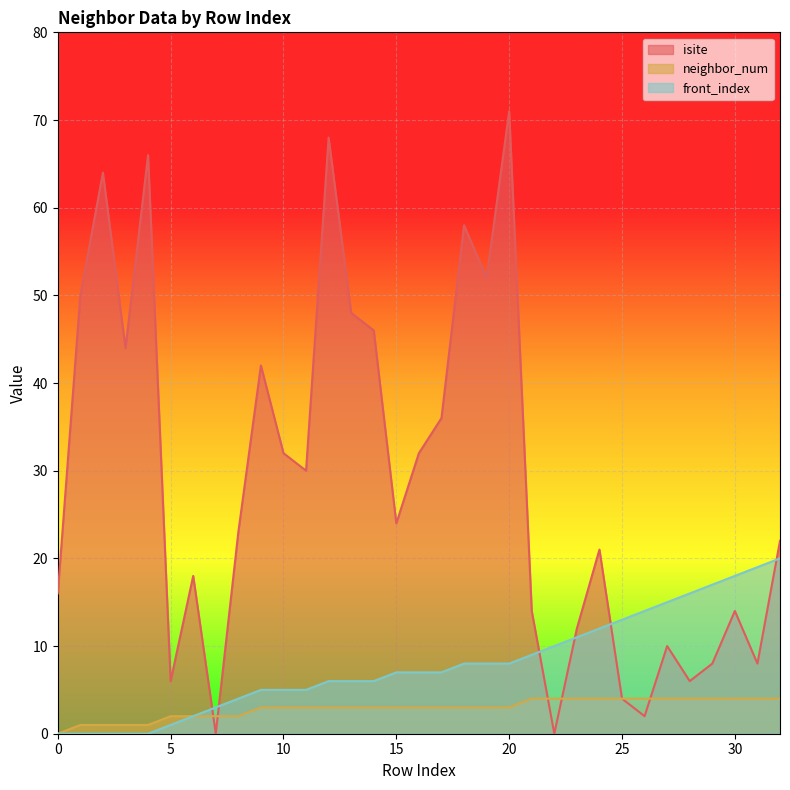

What is the difference between the maximum and minimum values in the neighbor_num series?

4